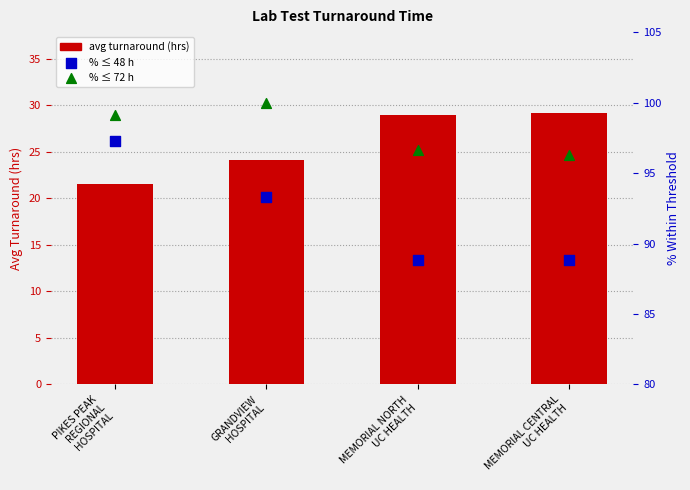

Which series has the largest Y range (max minus min)?

% ≤ 48 h